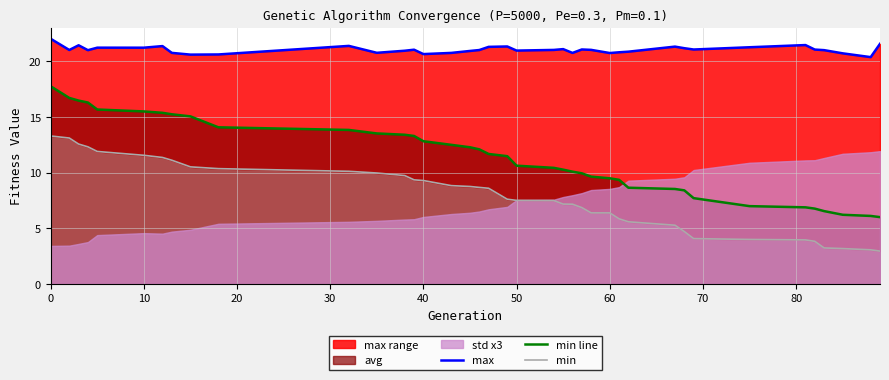

What is the highest value of the min line series?

17.8